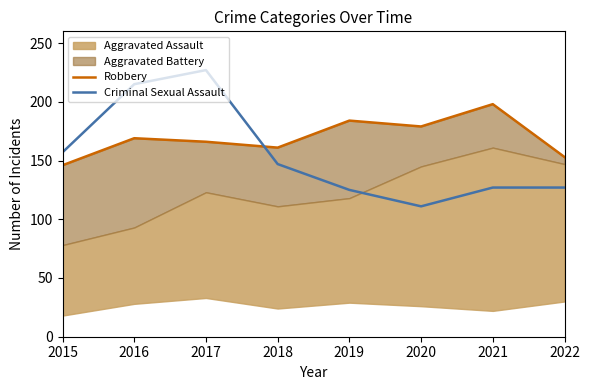

The value of Criminal Sexual Assault at 2021 is 127. True or false?

True